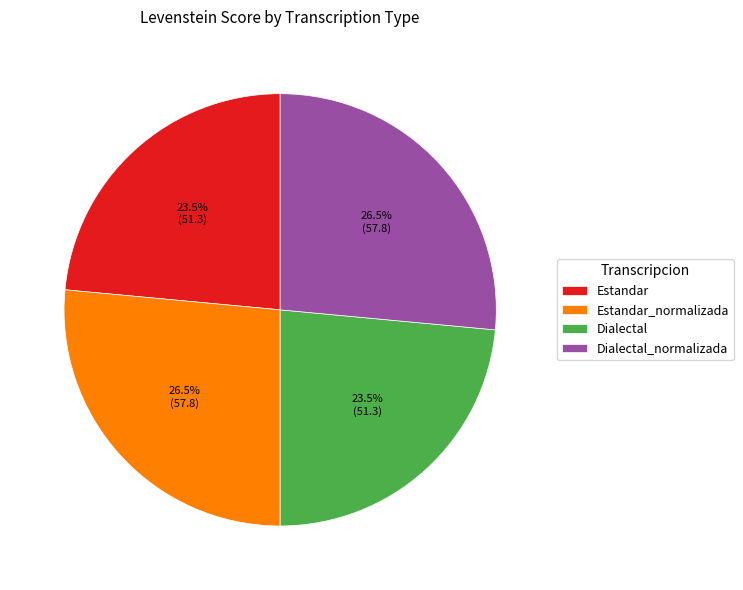

What percentage is NOT represented by Estandar_normalizada?

73.5%